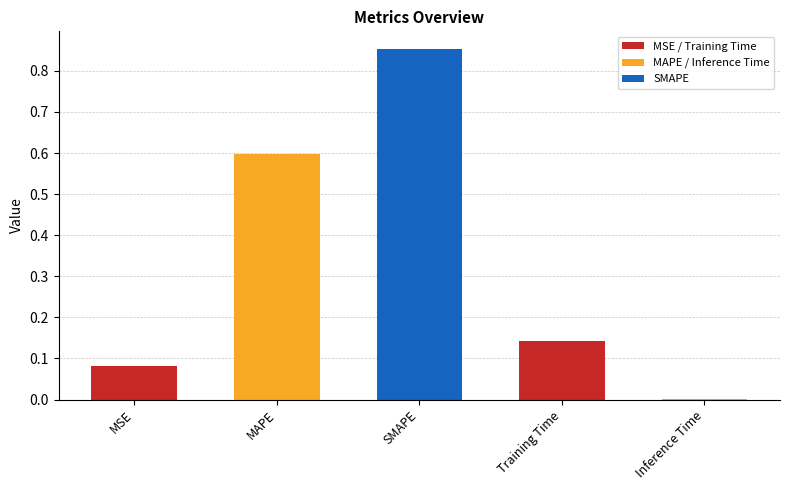

What is the maximum value shown in the chart?

0.9